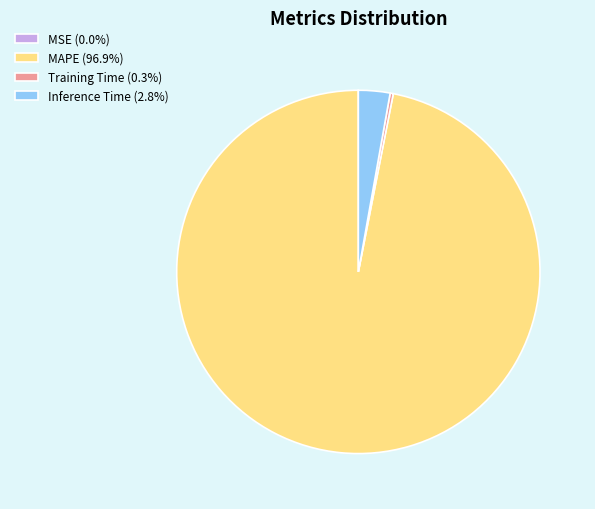

Does MAPE (96.9%) represent more than half of the total?

Yes